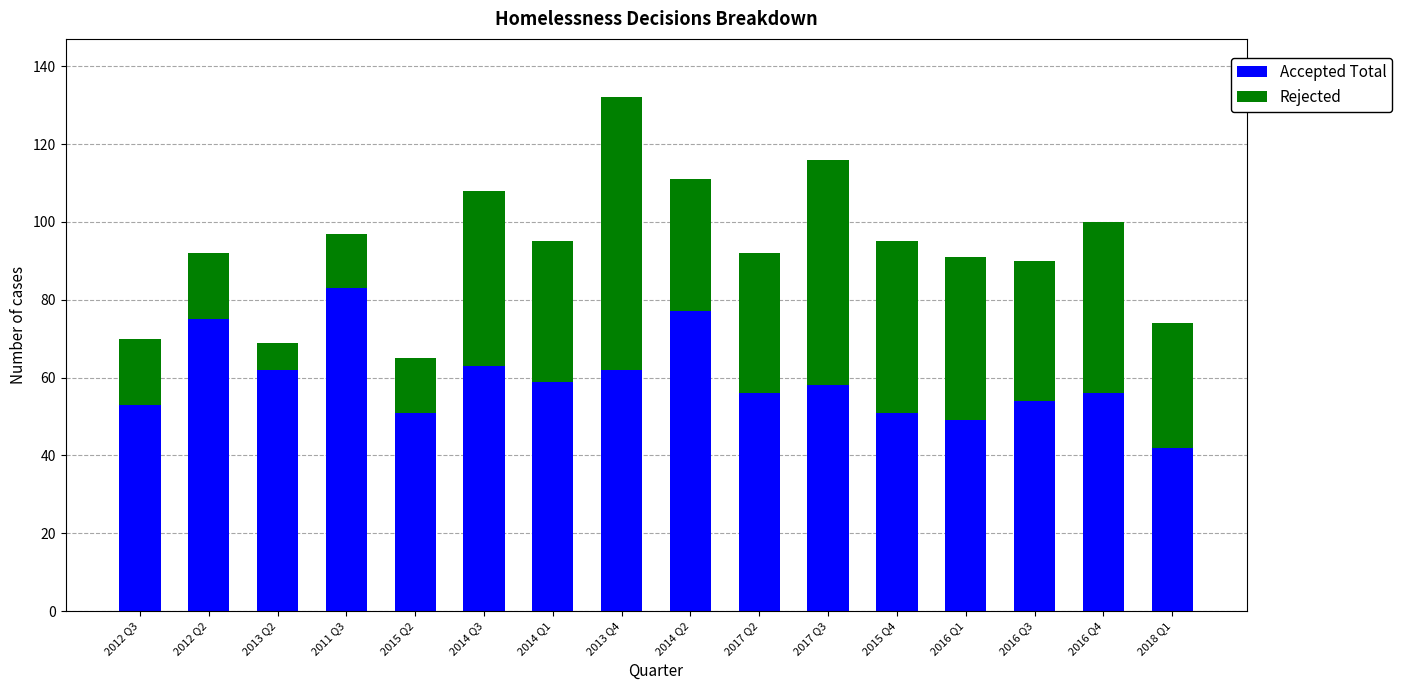

At which category is the sum across all series the highest?

2013 Q4